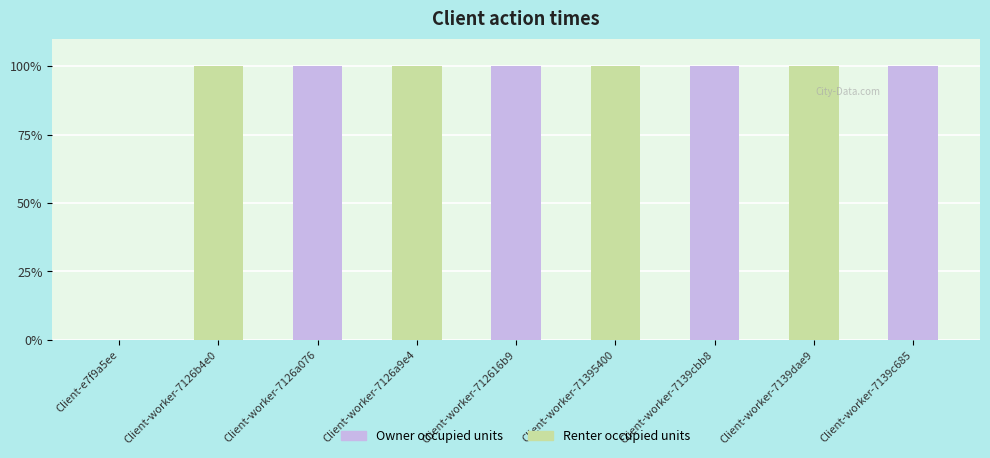

Which has a higher value, Client-worker-7126a076 or Client-e7f9a5ee?

Client-worker-7126a076